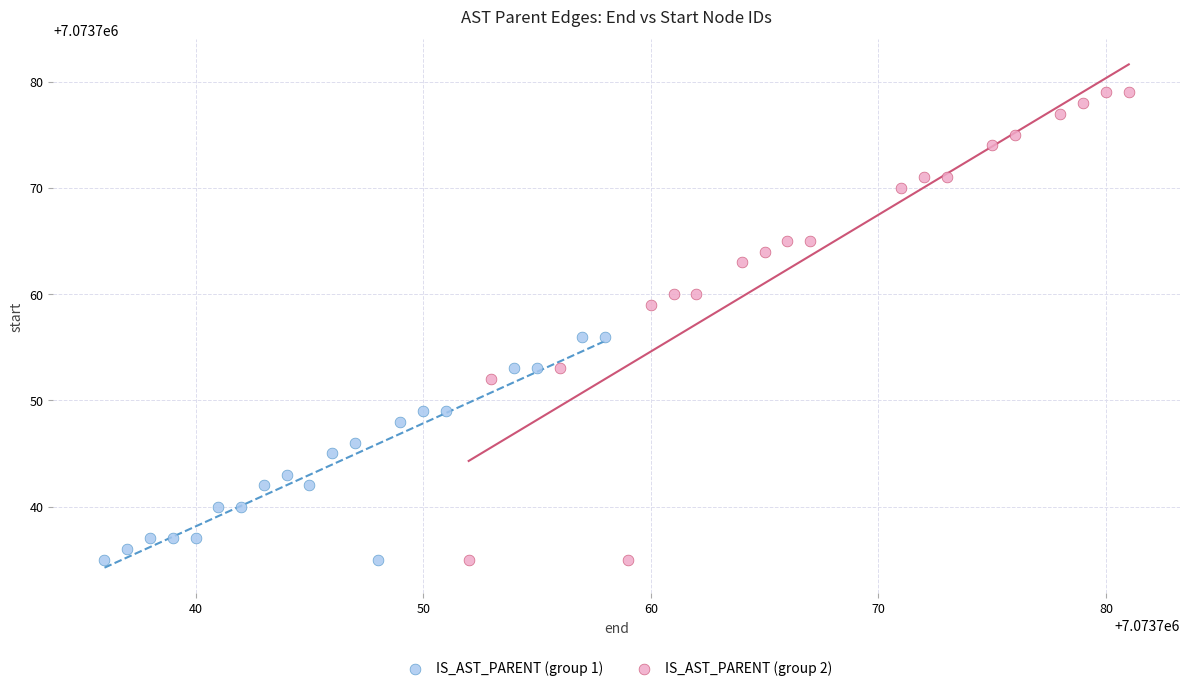

Which series has the widest spread of Y values?

IS_AST_PARENT (group 2)